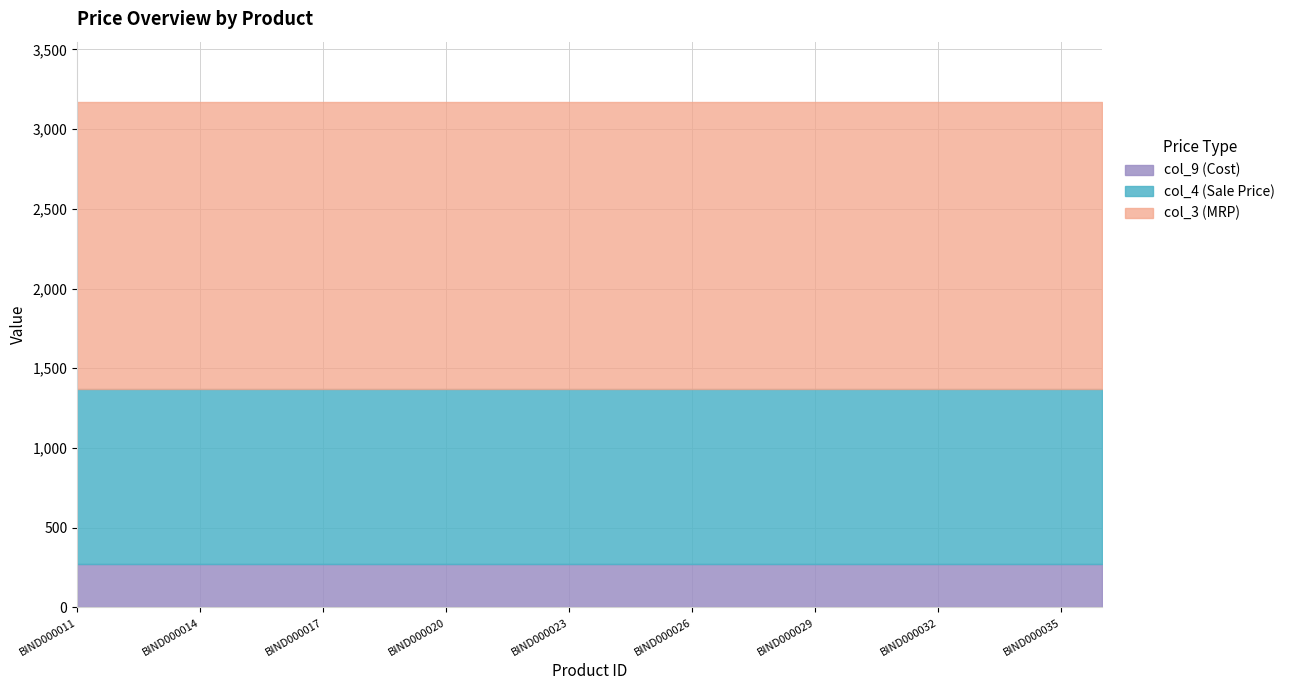

The value of col_4 at BIND000025 is 1757. True or false?

False